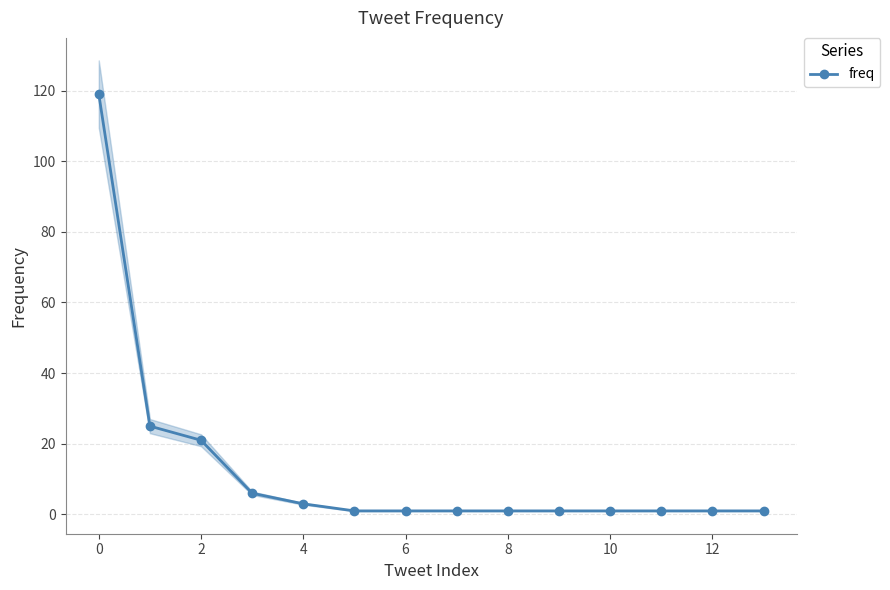

The freq series shows 1 at 10. True or false?

True